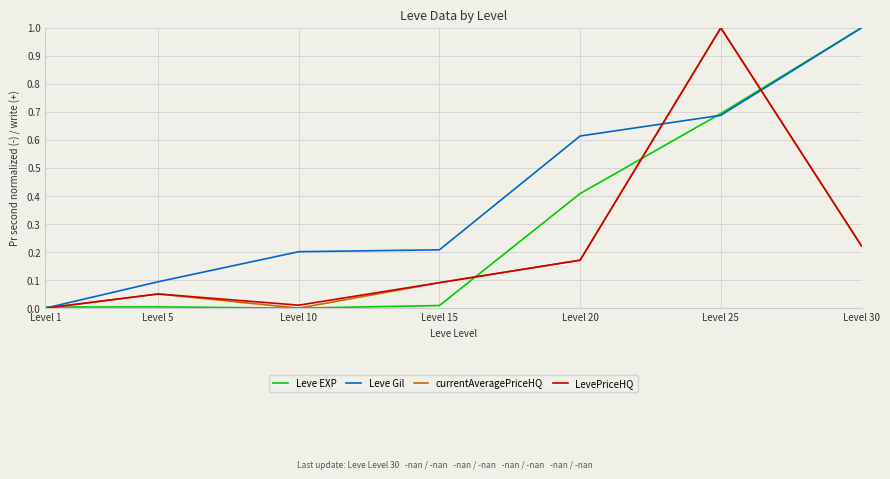

The value of currentAveragePriceHQ at Level 15 is 0.1. True or false?

True